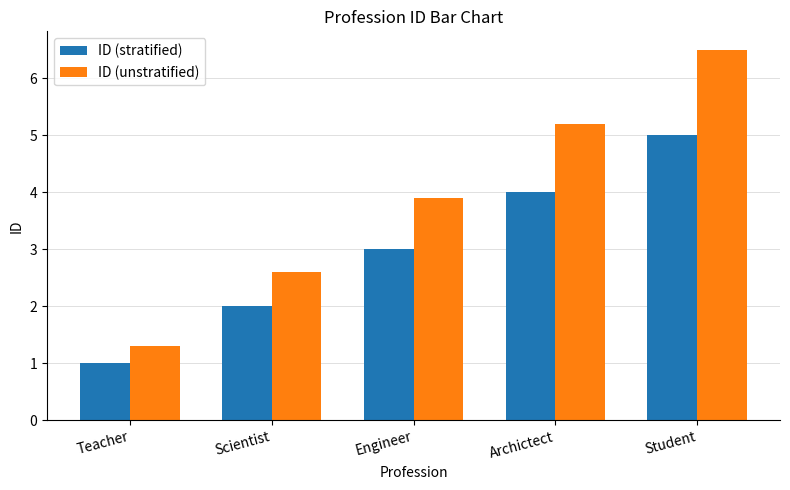

At Engineer, list the series in order from smallest to largest.

ID (stratified), ID (unstratified)